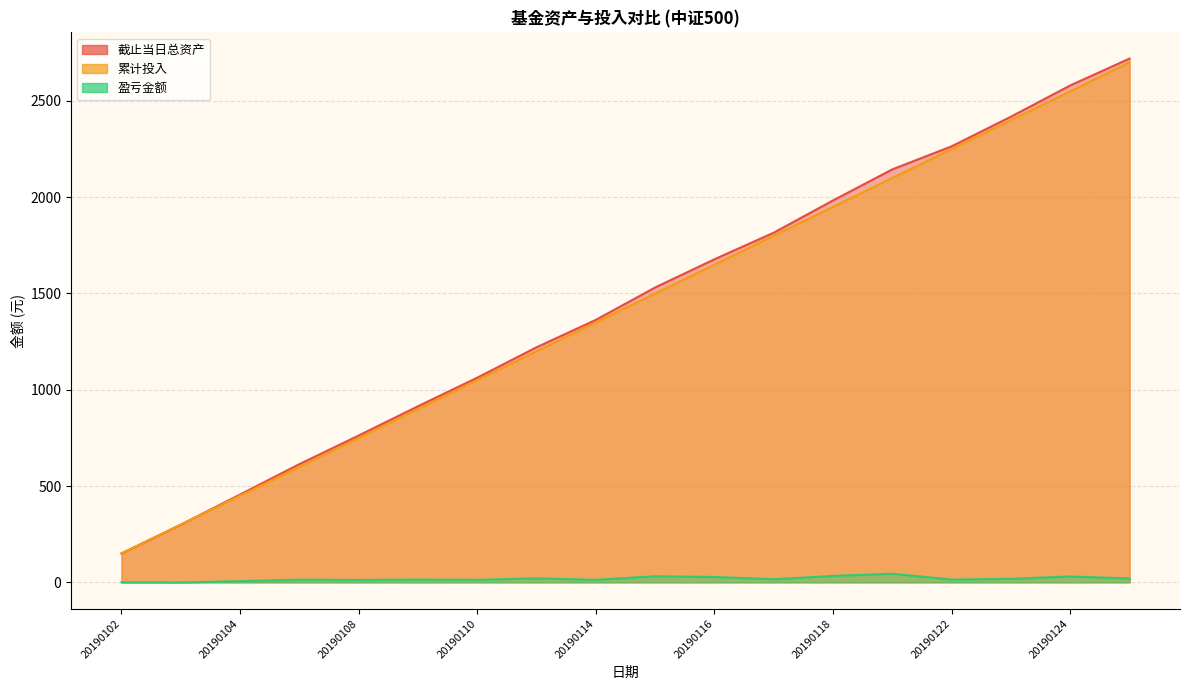

What is the spread (max minus min) of values at 20190121?

2100.0